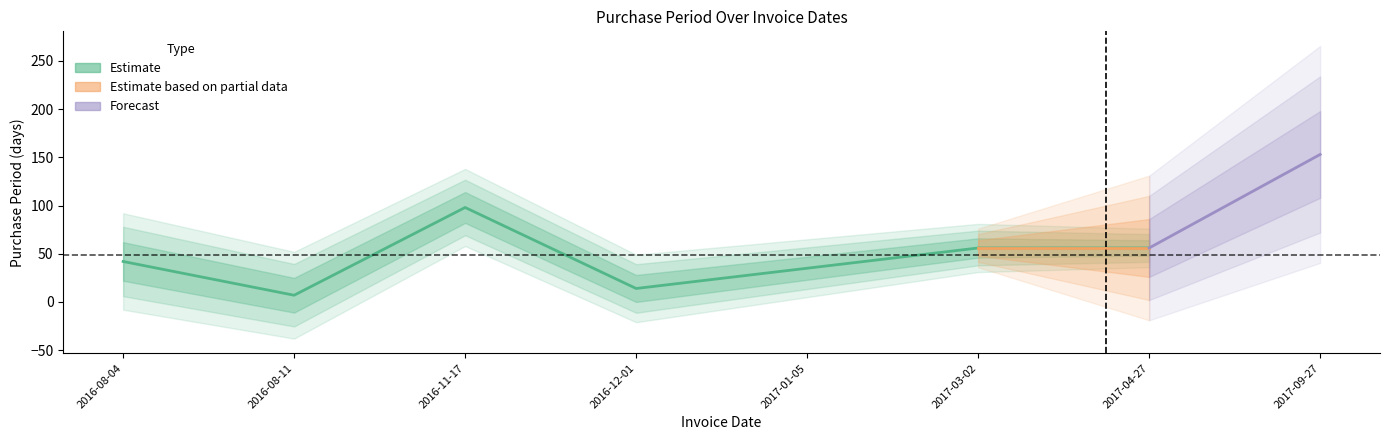

Which label corresponds to the largest value in the chart?

2017-09-27